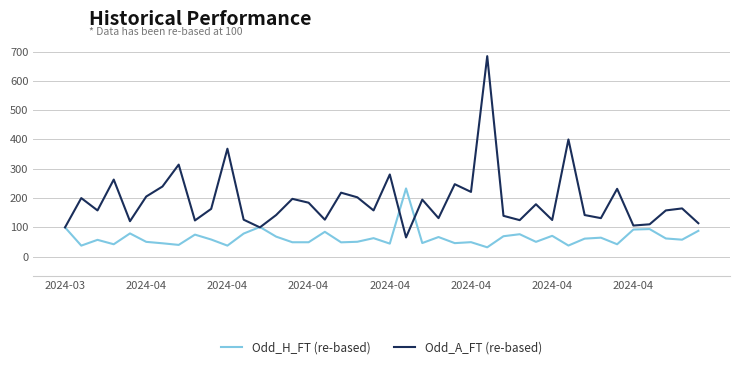

Which series has the largest total across all categories?

Odd_A_FT (re-based)